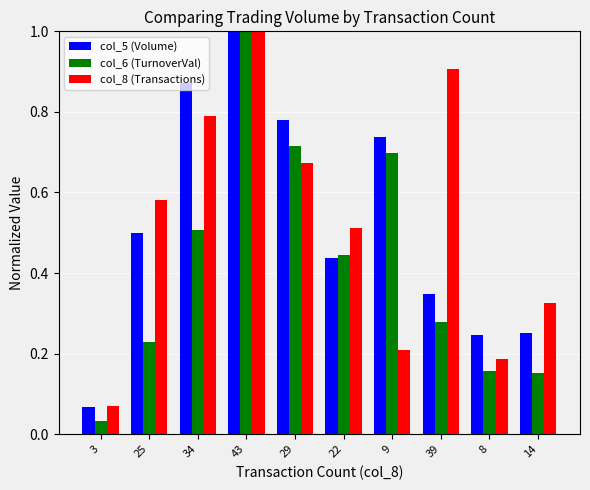

The col_5 (Volume) series shows 0.9 at 34. True or false?

True